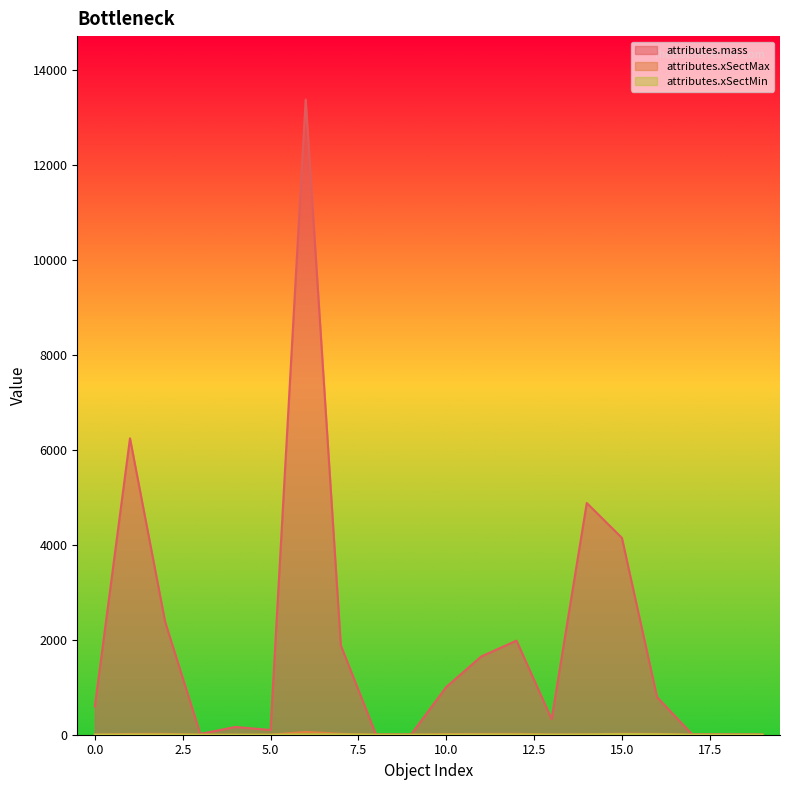

Which series has the largest range (max minus min)?

attributes.mass